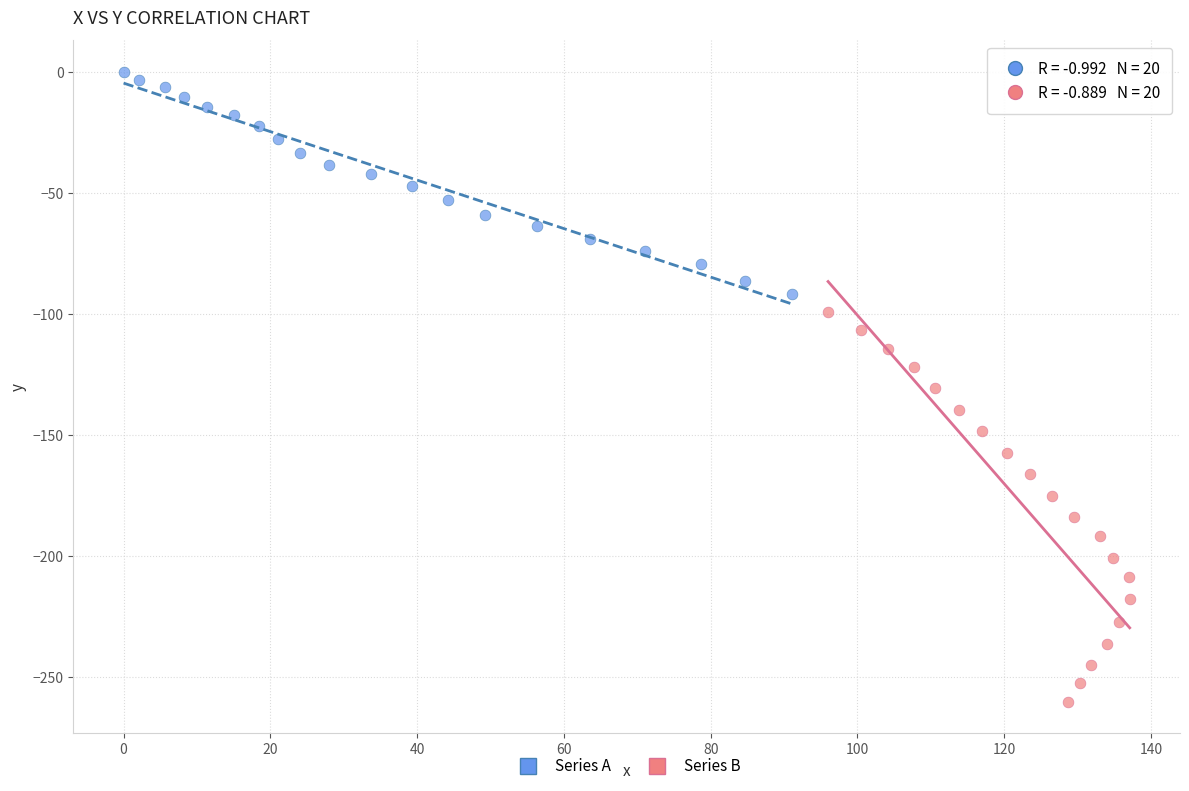

Which series reaches the maximum Y coordinate?

Series A